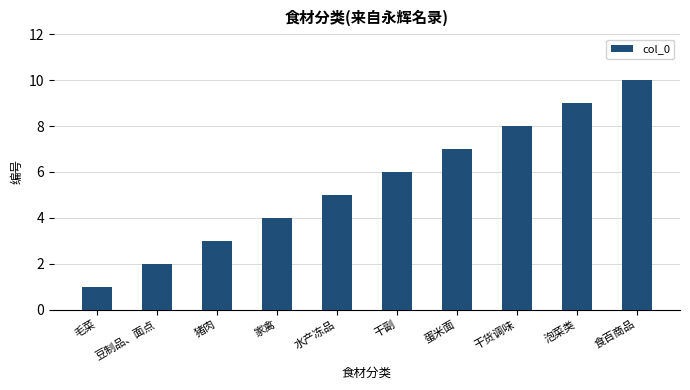

What is the difference between the values at 家禽 and 干副?

2